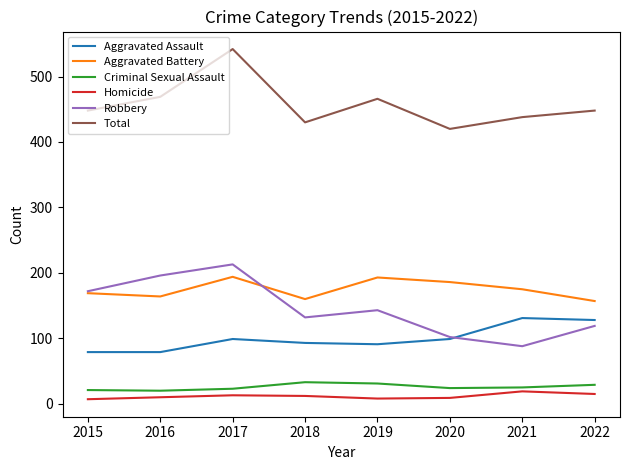

Is it true that Aggravated Assault equals 91 at 2019?

True